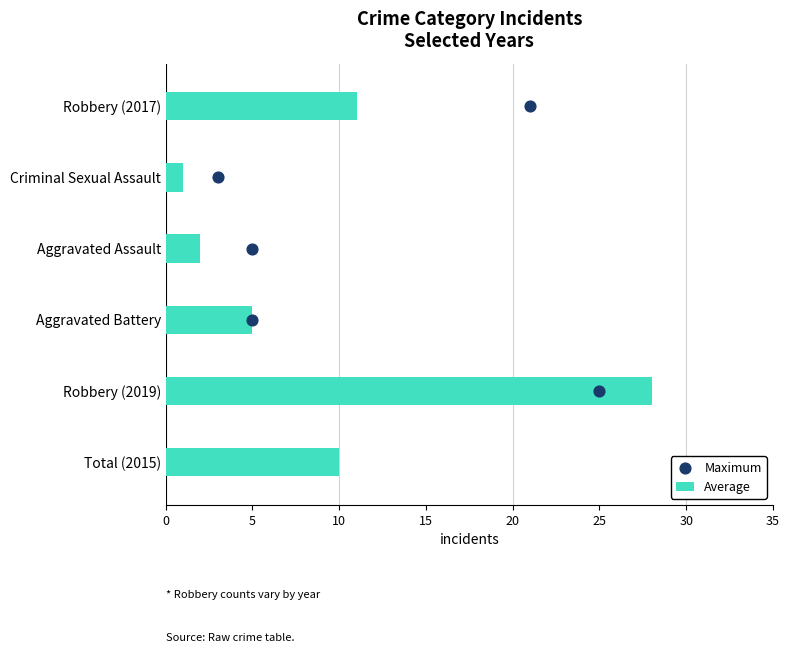

List the labels in order of Average value, largest first.

Robbery (2019), Robbery (2017), Total (2015), Aggravated Battery, Aggravated Assault, Criminal Sexual Assault